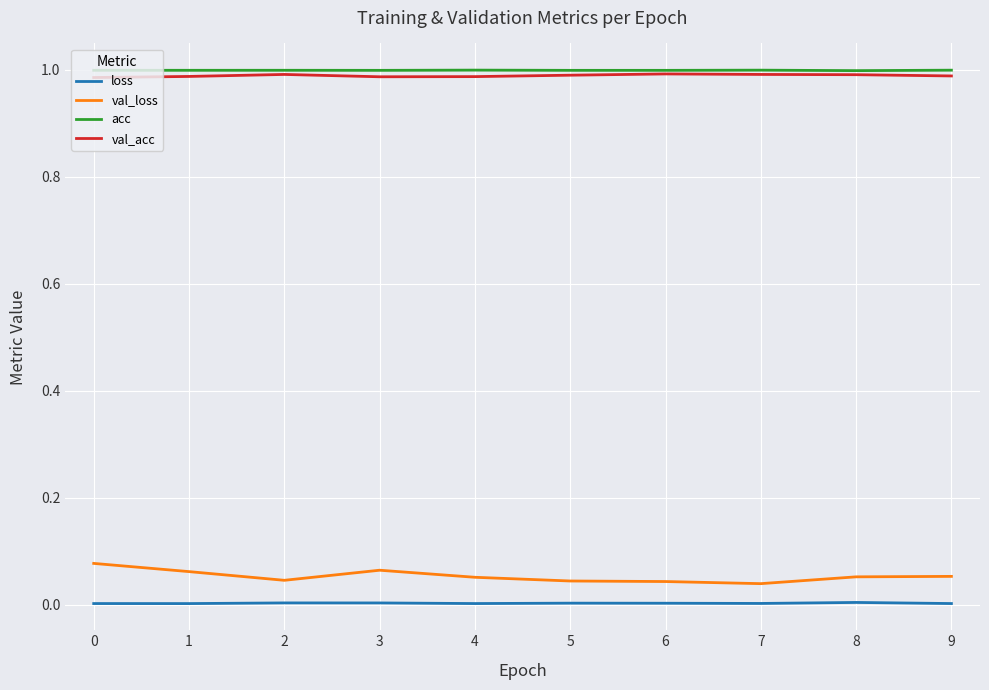

Which series has the largest range (max minus min)?

val_loss